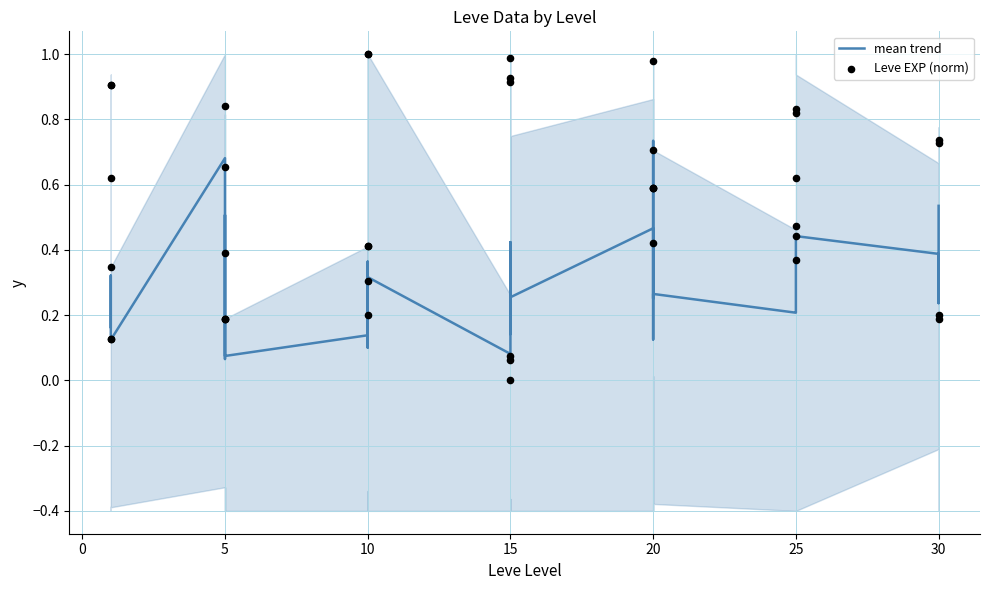

Which series has the largest total across all categories?

Leve EXP (norm)